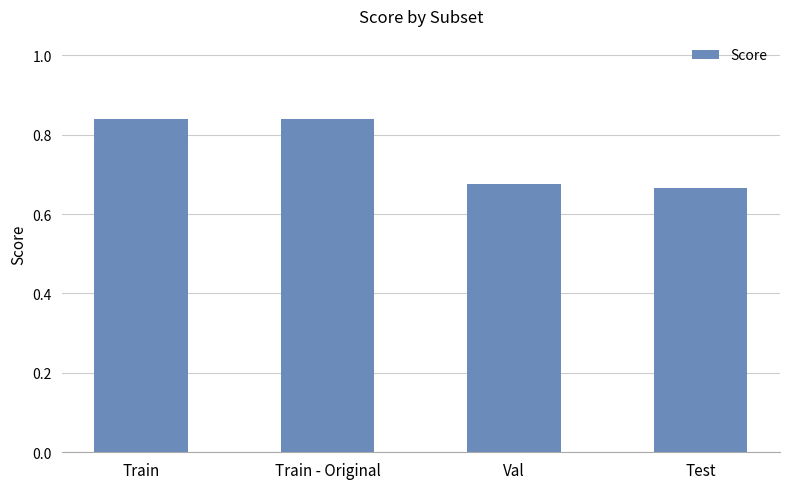

Does the chart contain any negative values?

No